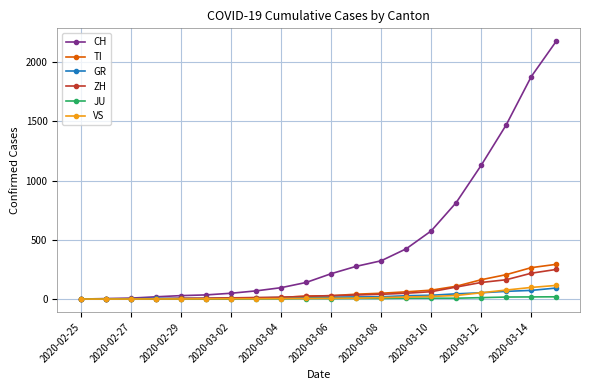

Which series has the largest total across all categories?

CH